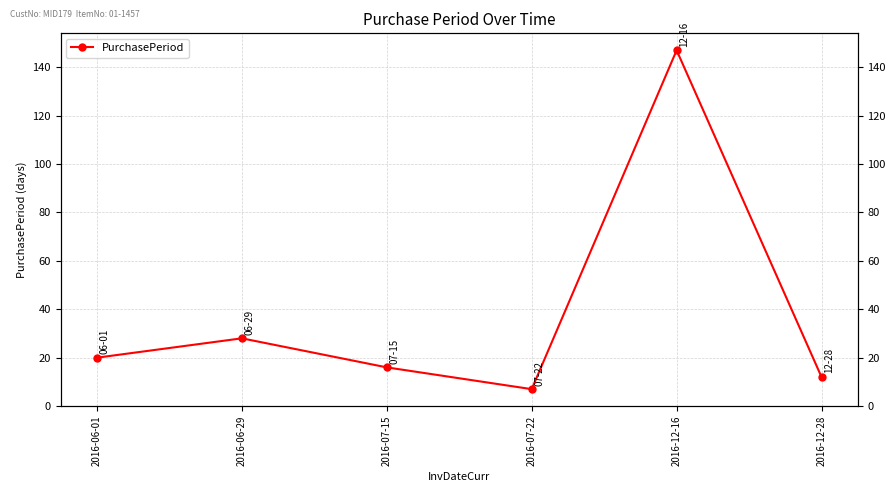

What is the change in value from 2016-07-15 to 2016-07-22?

-9